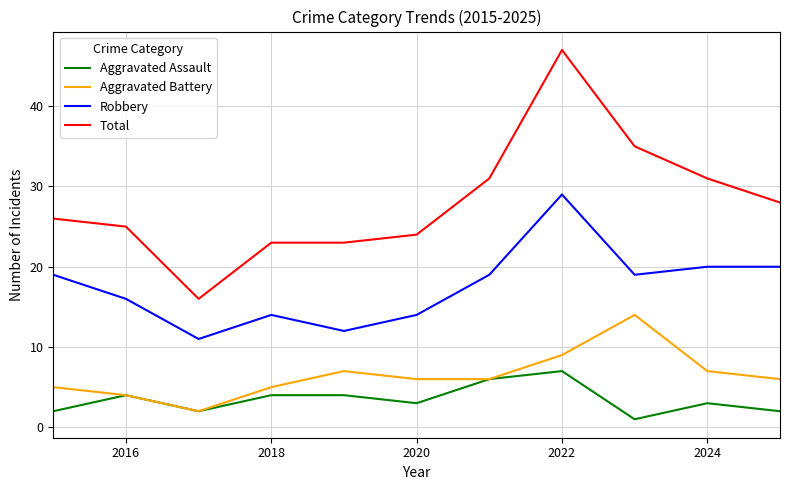

Rank the series by their maximum value, from lowest to highest.

Aggravated Assault, Aggravated Battery, Robbery, Total